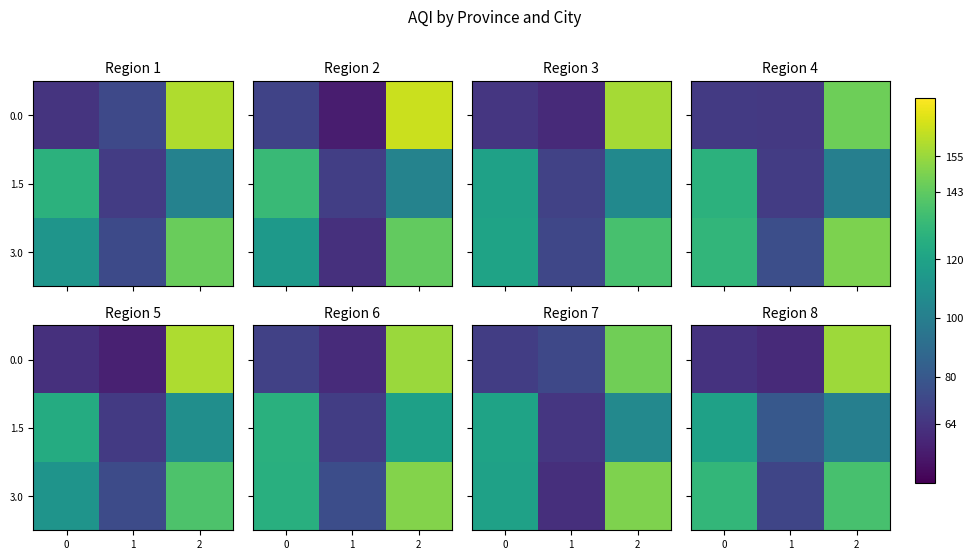

Which category has the lowest value across all series?

1